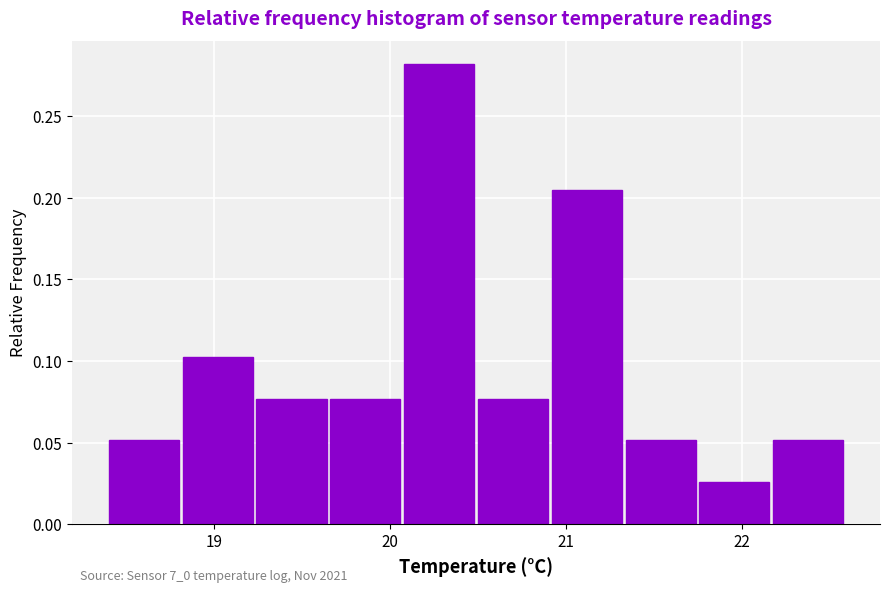

Over which range of the x-axis is the bar tallest?

20.1 to 20.5